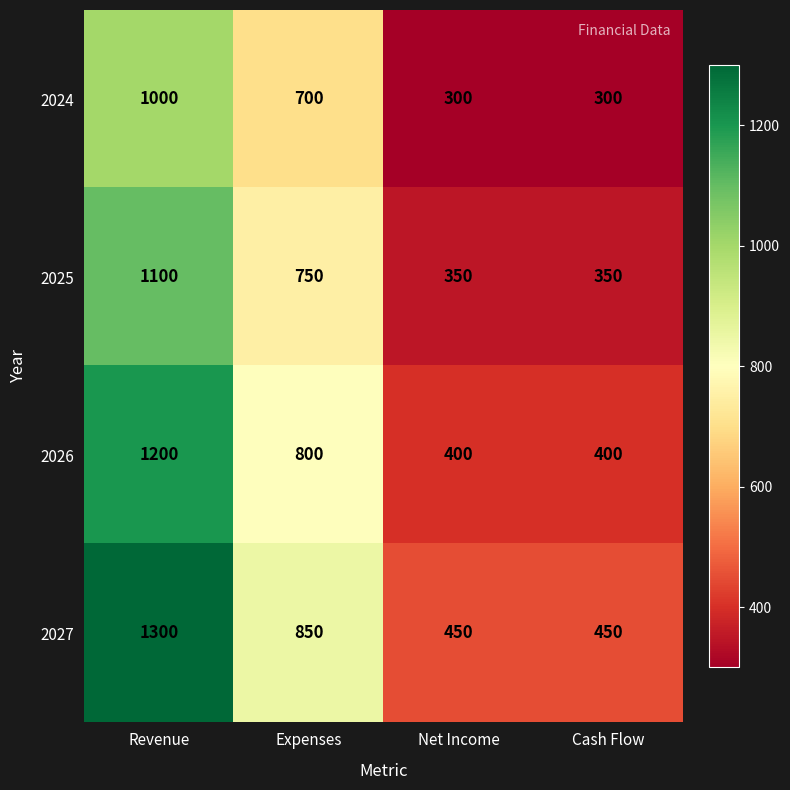

At which category is the sum across all series the highest?

Revenue